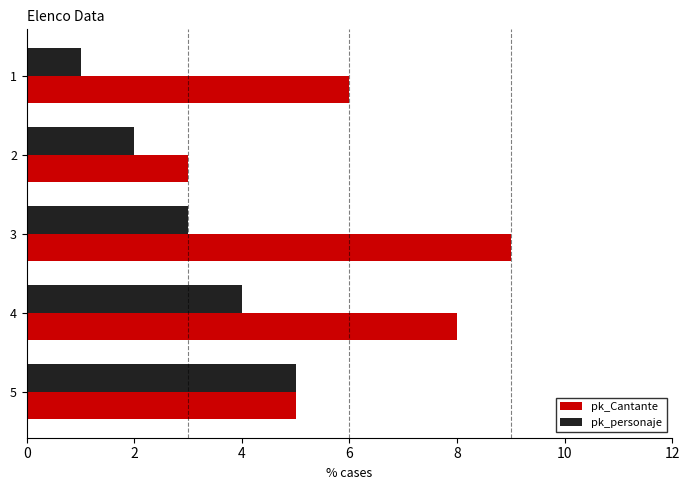

List the labels in order of pk_Cantante value, smallest first.

2, 5, 1, 4, 3